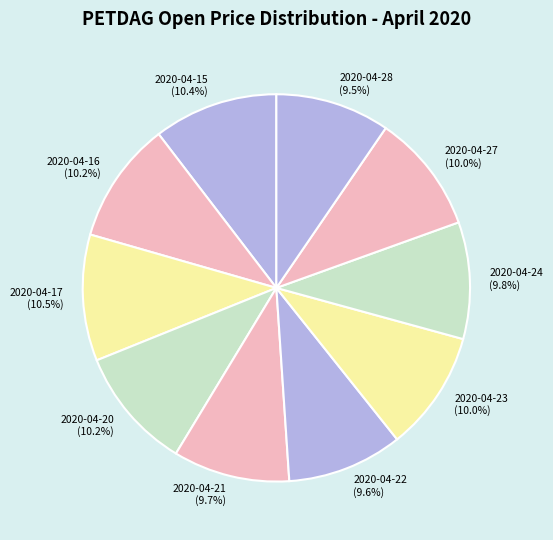

Is 2020-04-23 the majority of the pie?

No